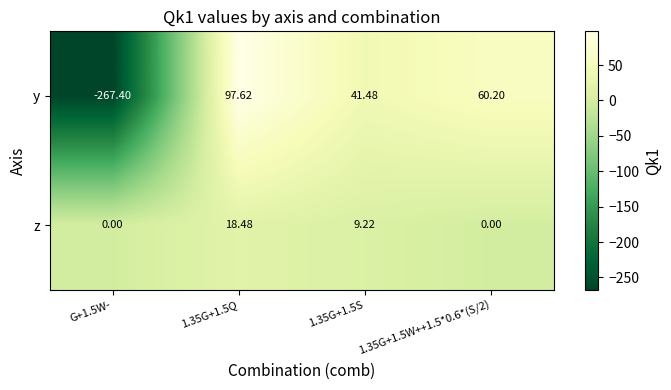

Which series changed the most between G+1.5W- and 1.35G+1.5Q?

y